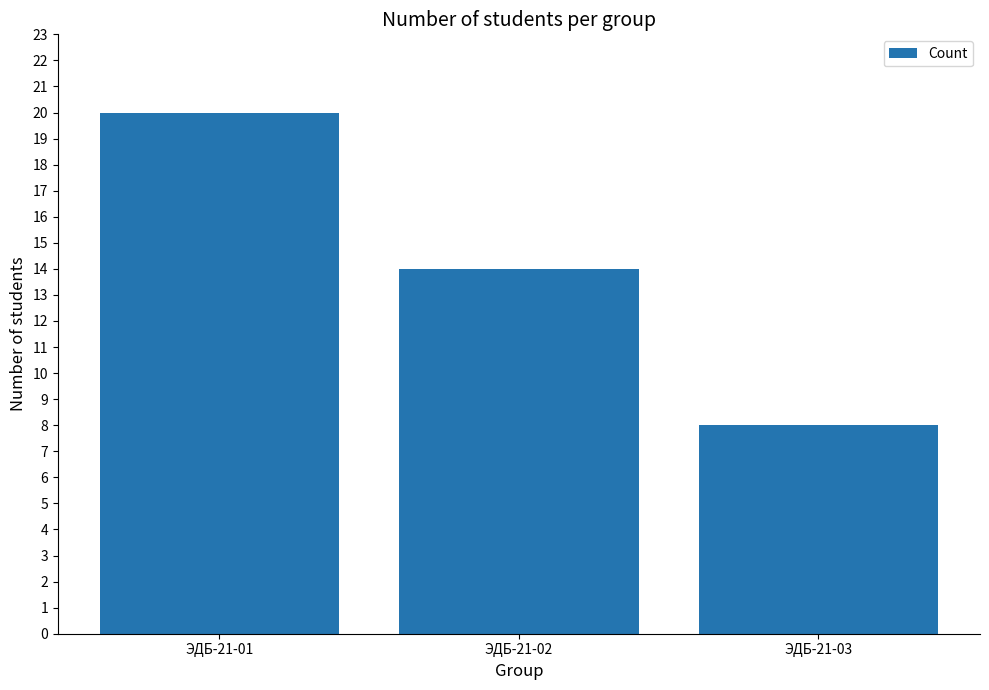

What is the value of the 2nd bar from the left?

14